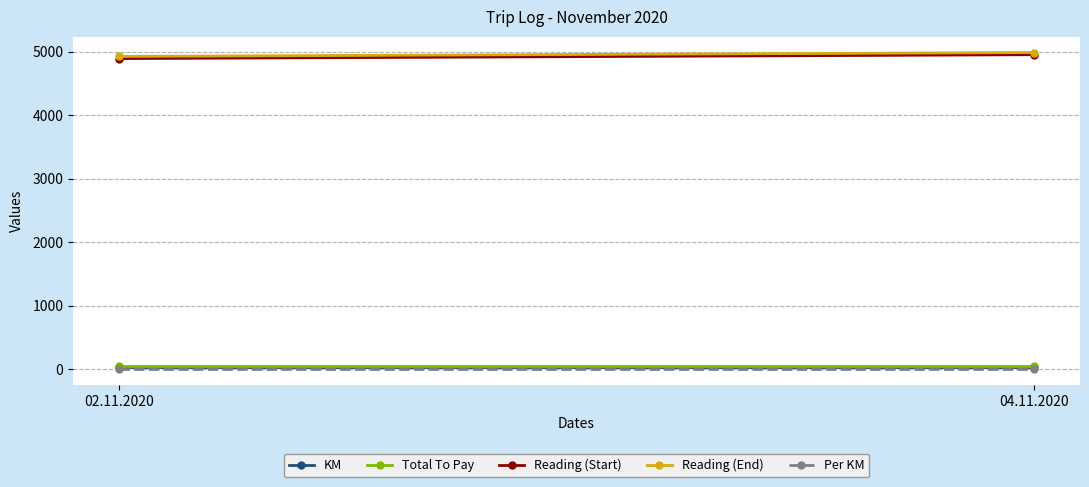

Is it true that Reading (Start) equals 4952.0 at 04.11.2020?

True